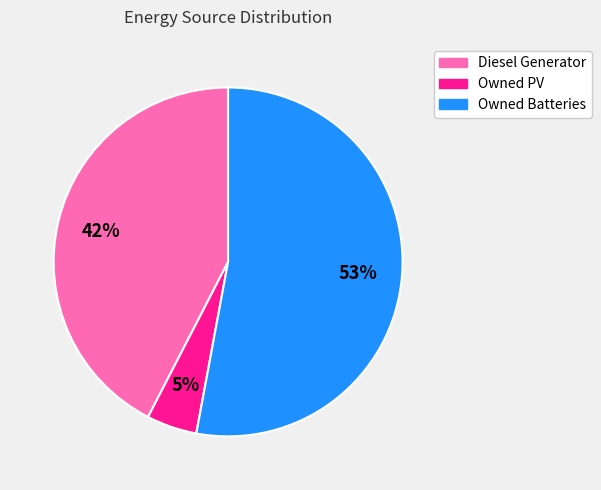

To the nearest percent, what is the average slice percentage?

33%